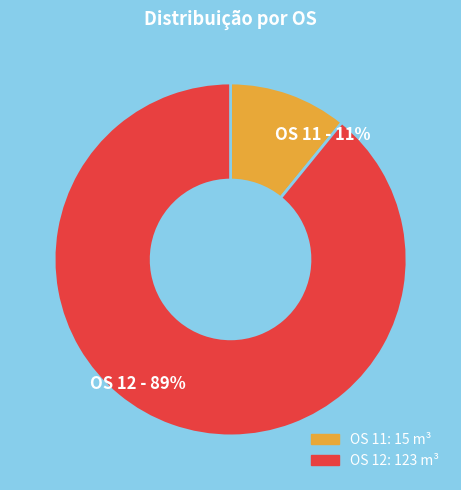

How many slices are in this pie chart?

2